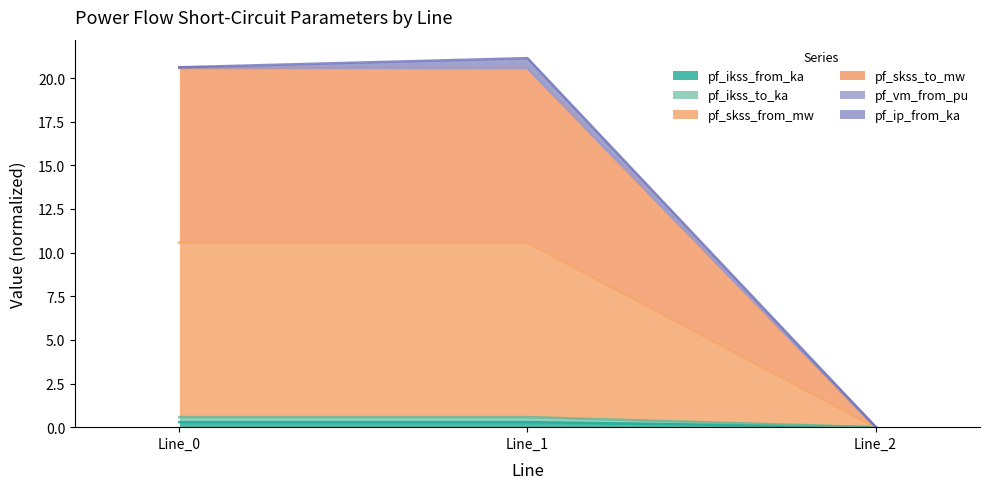

Which series has the widest spread of values?

pf_skss_to_mw